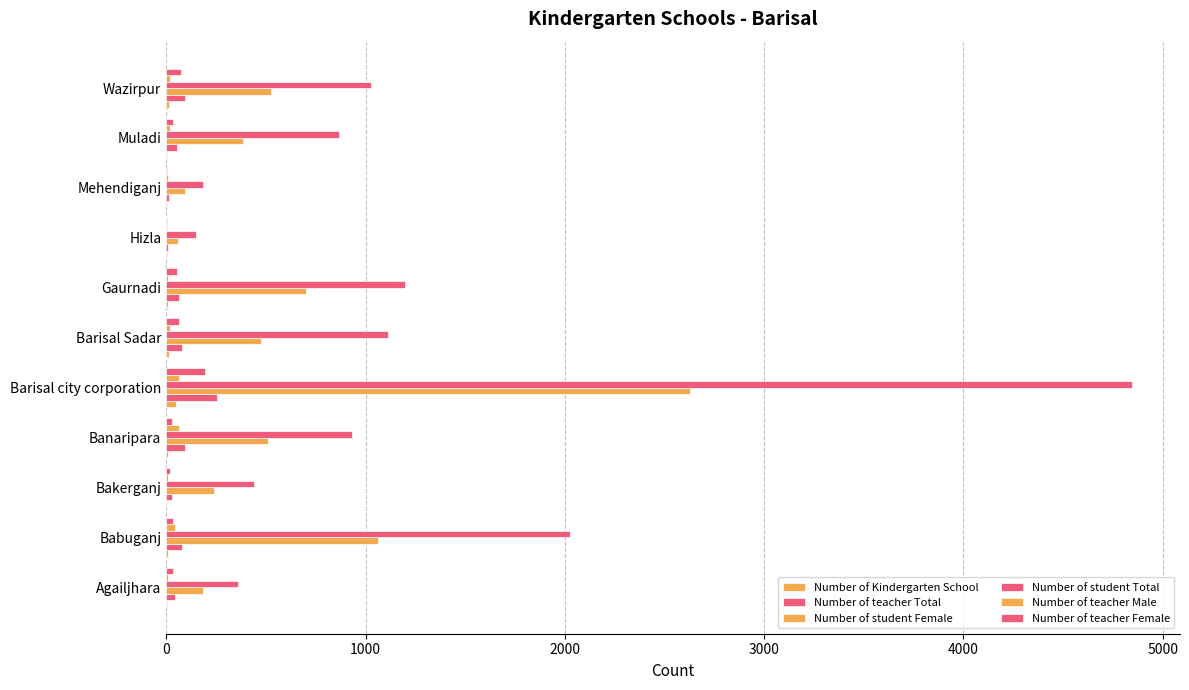

What is the sum of all Number of student Female values?

6864